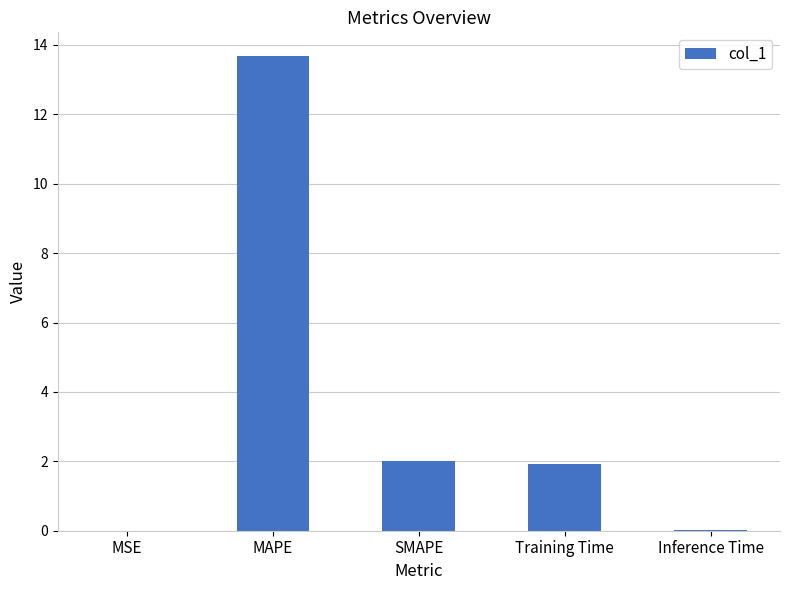

What is the sum of all values?

17.6